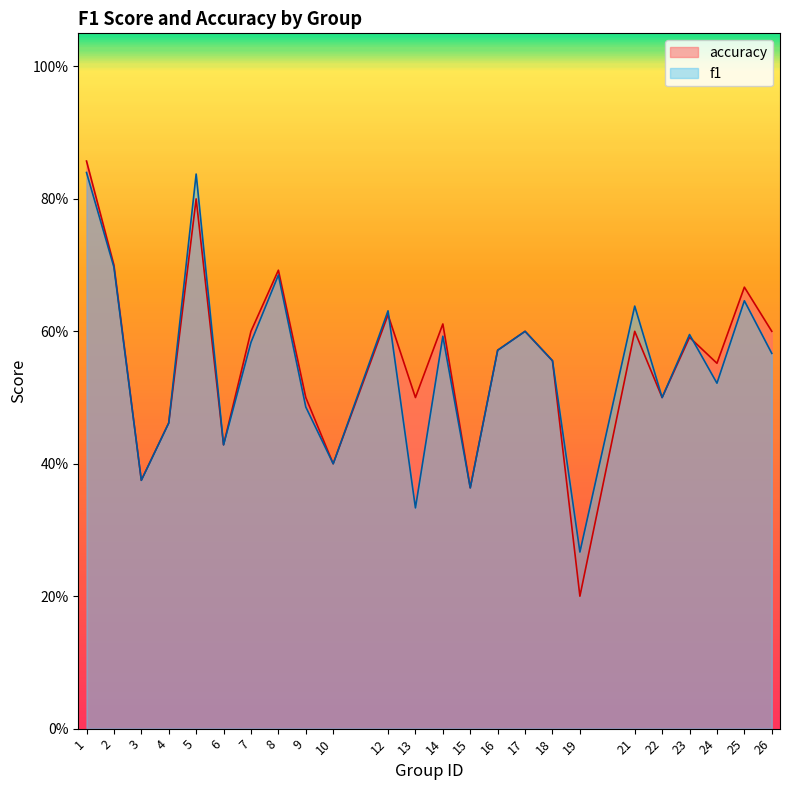

What is the highest value of the accuracy series?

0.9